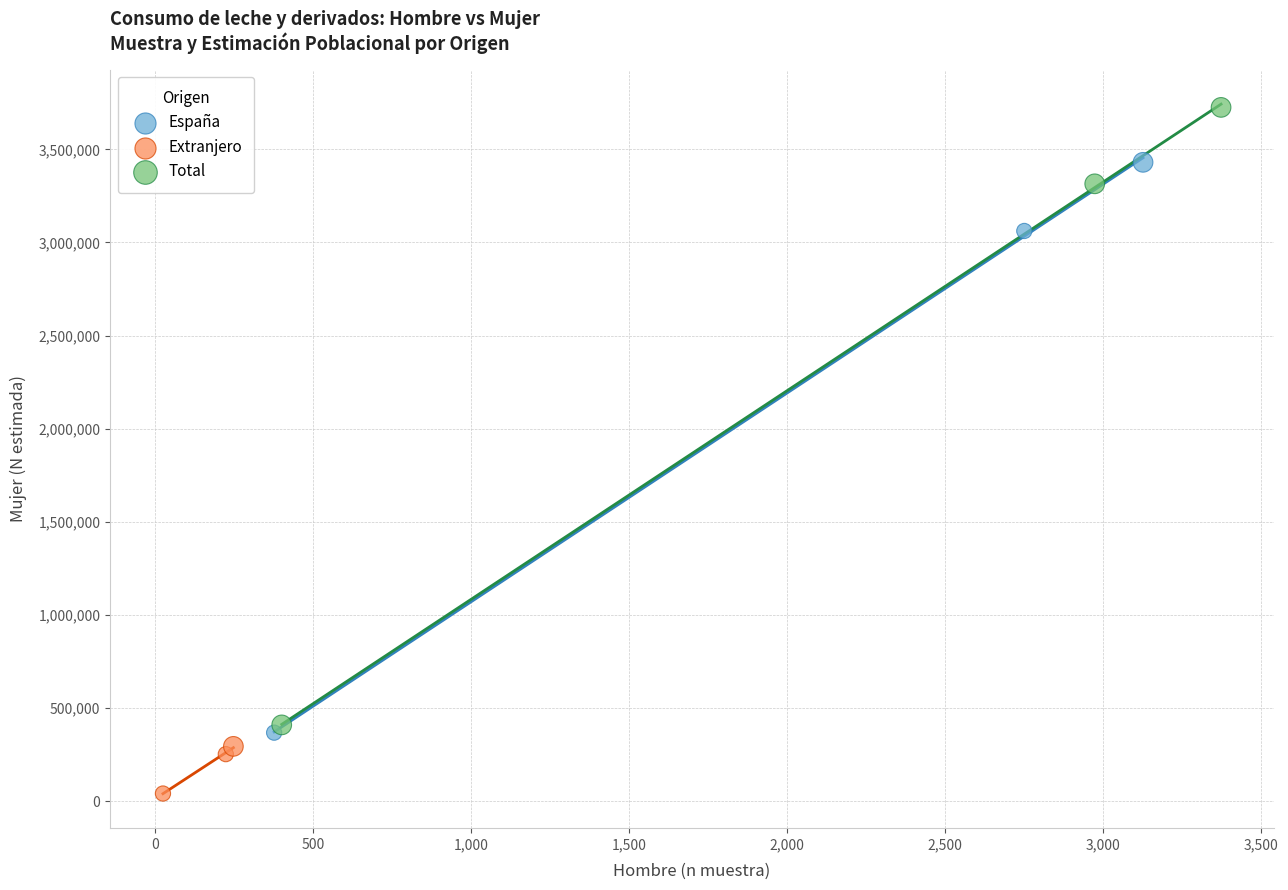

Which series reaches the minimum Y coordinate?

Extranjero